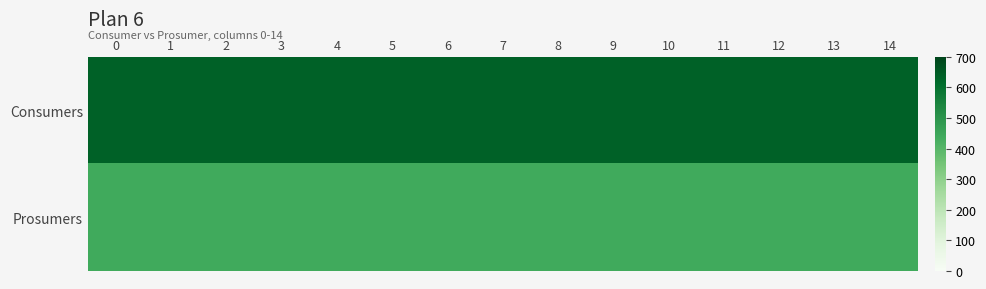

Reading left to right, extract all data points from this chart.

Consumers: 0=635	1=635	2=635	3=635	4=635	5=635	6=635	7=635	8=635	9=635	10=635	11=635	12=635	13=635	14=635
Prosumers: 0=440	1=440	2=440	3=440	4=440	5=440	6=440	7=440	8=440	9=440	10=440	11=440	12=440	13=440	14=440